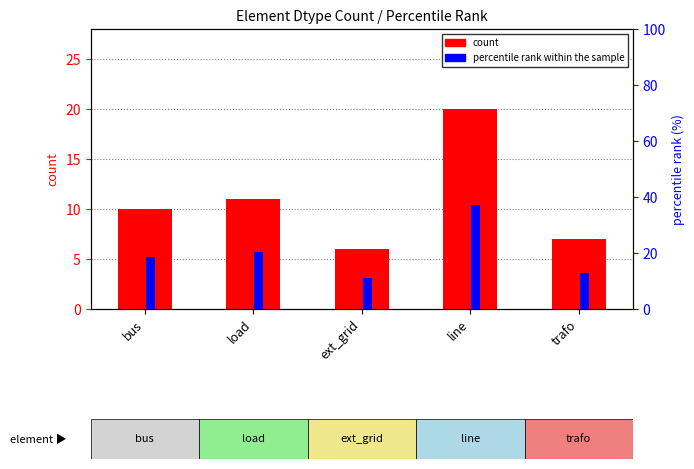

What is the maximum value shown in the chart?

37.0